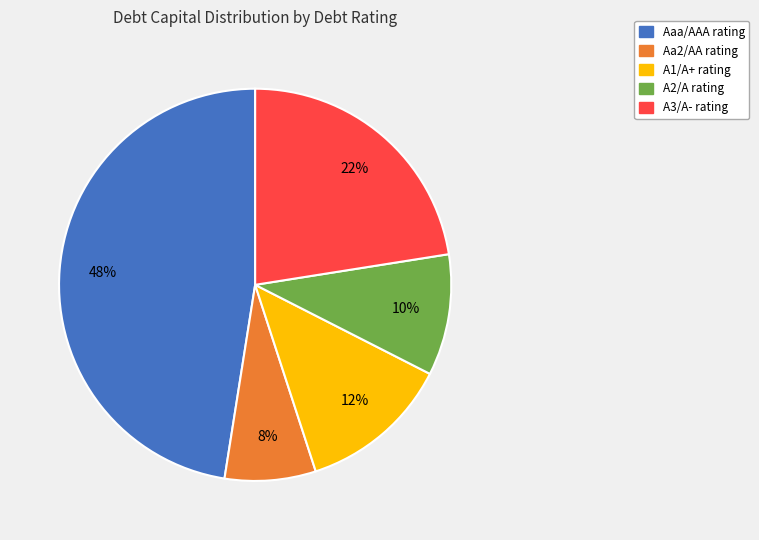

Count the number of slices in the pie.

5